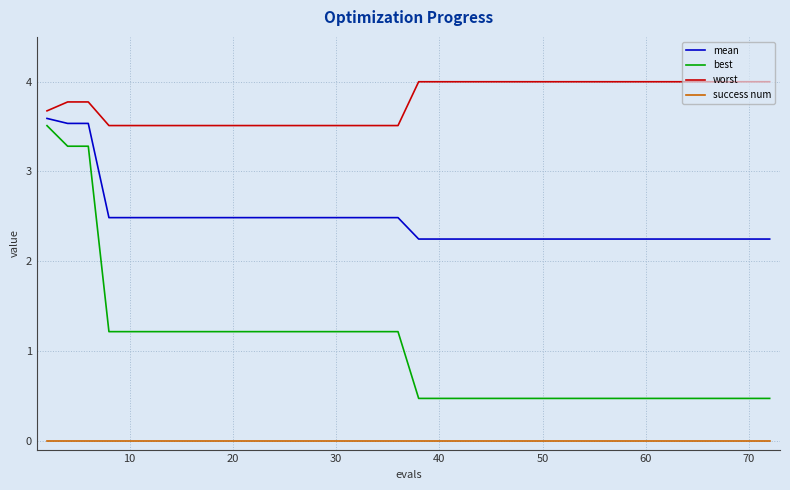

What are all the series names shown in the legend?

mean, best, worst, success num